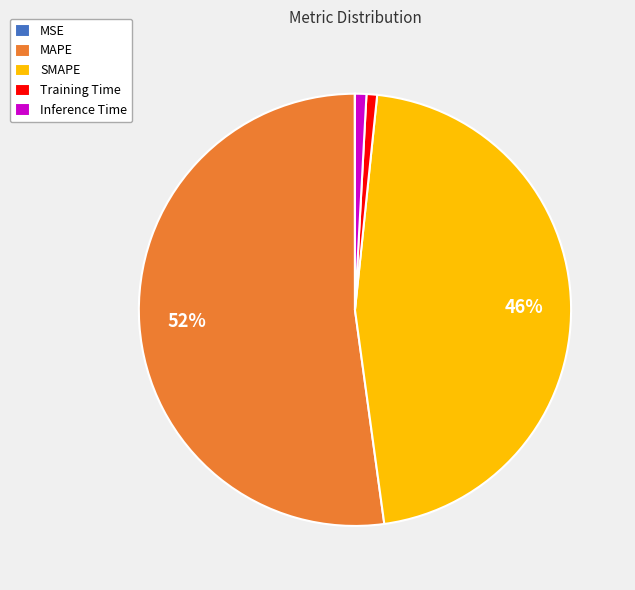

Do MAPE and Inference Time together represent more than half of the pie?

Yes